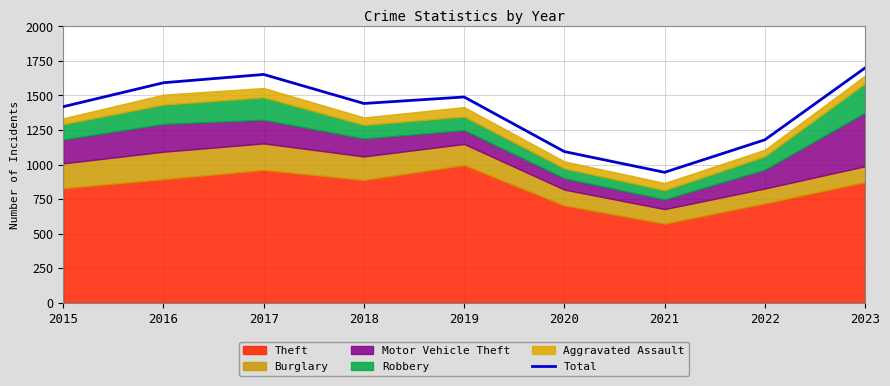

How many categories are shown in the chart?

9